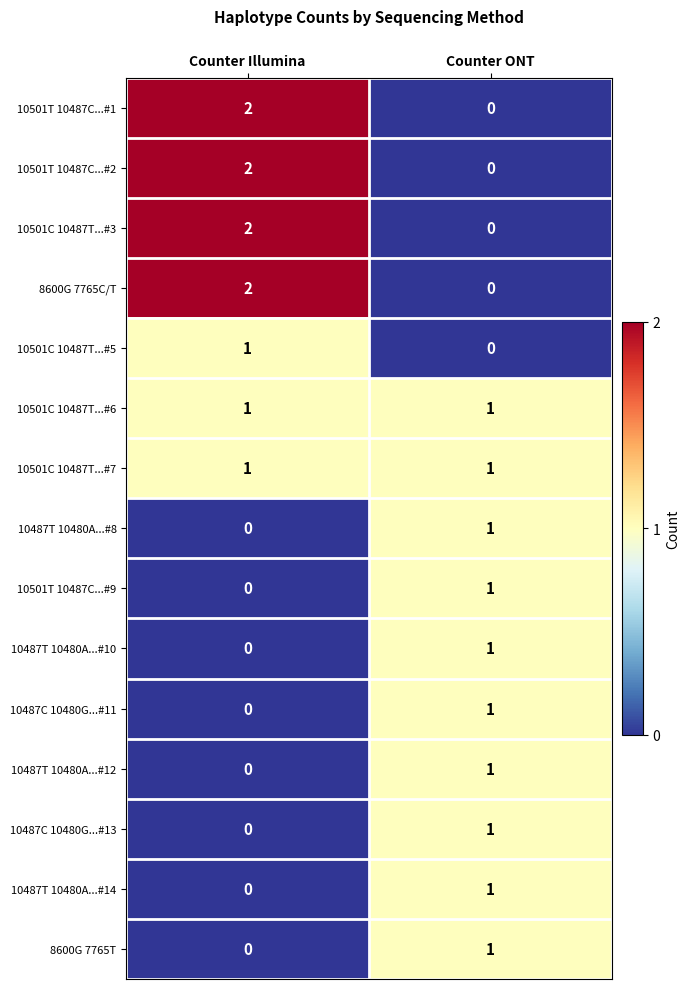

How many data points does each series have?

2